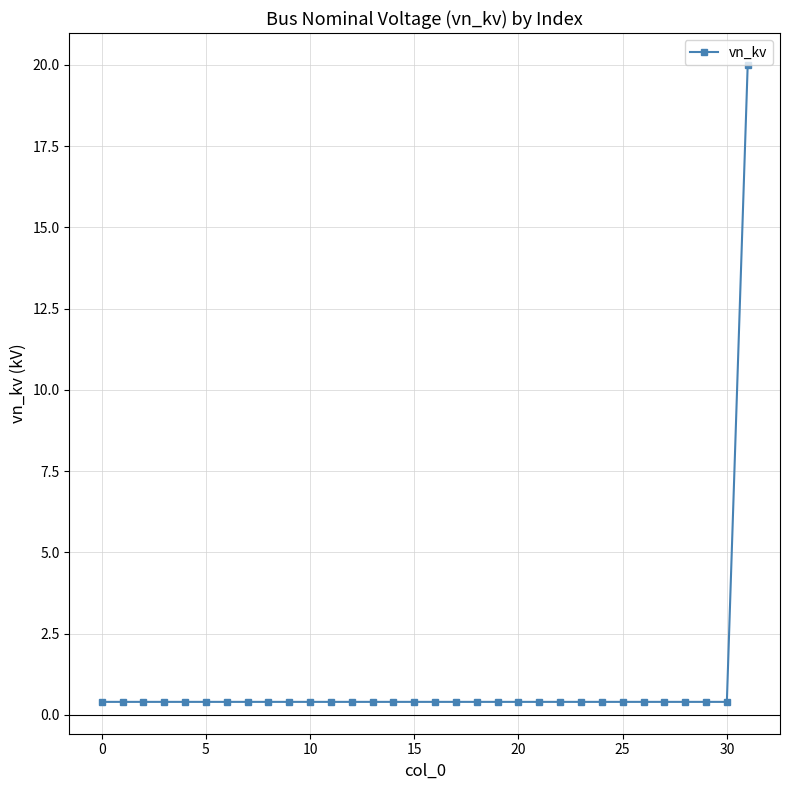

What is the sum of all values?

32.4